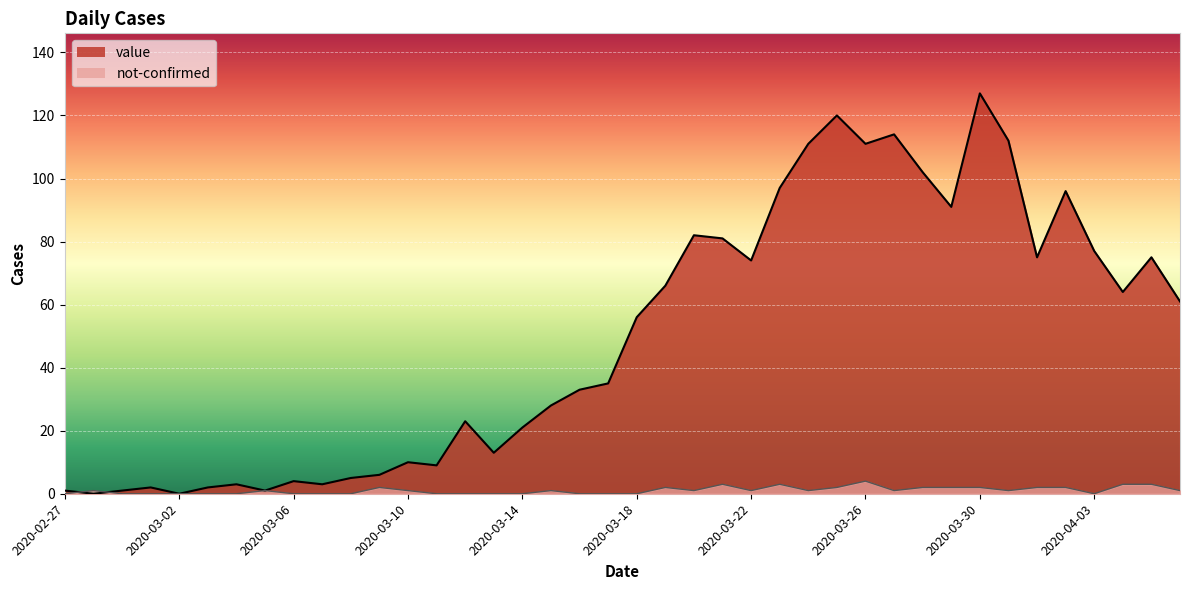

At which category is the sum across all series the highest?

2020-03-30